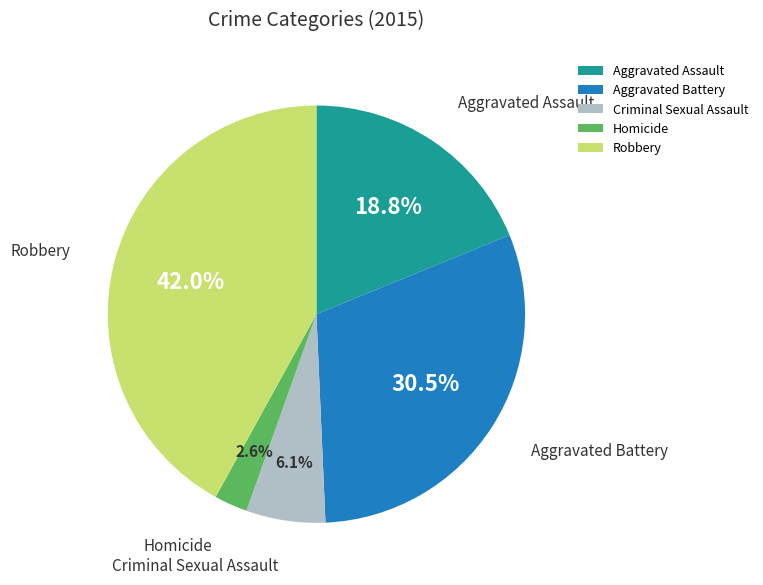

Combined, do Robbery and Aggravated Battery account for over 50%?

Yes